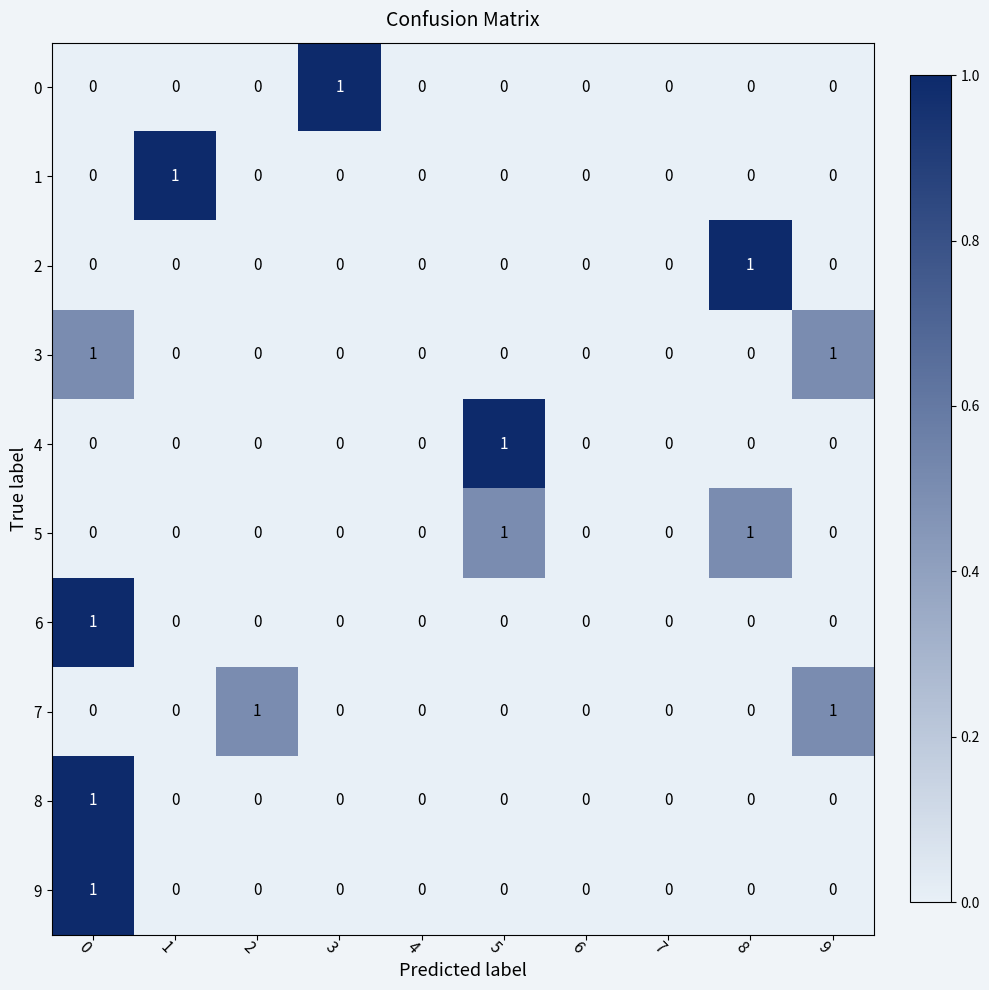

How many 4 values are between 0 and 1?

10